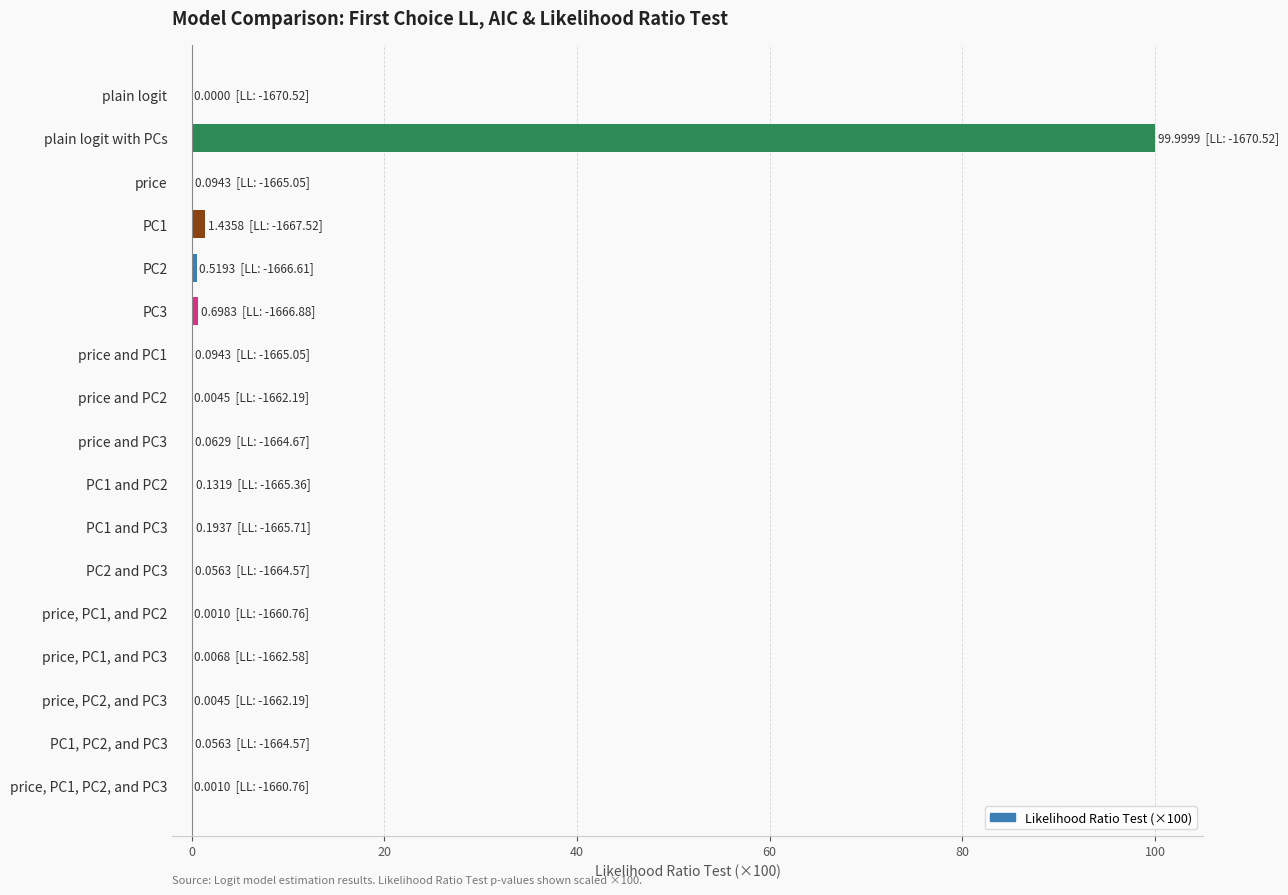

Are the bars horizontal?

Yes